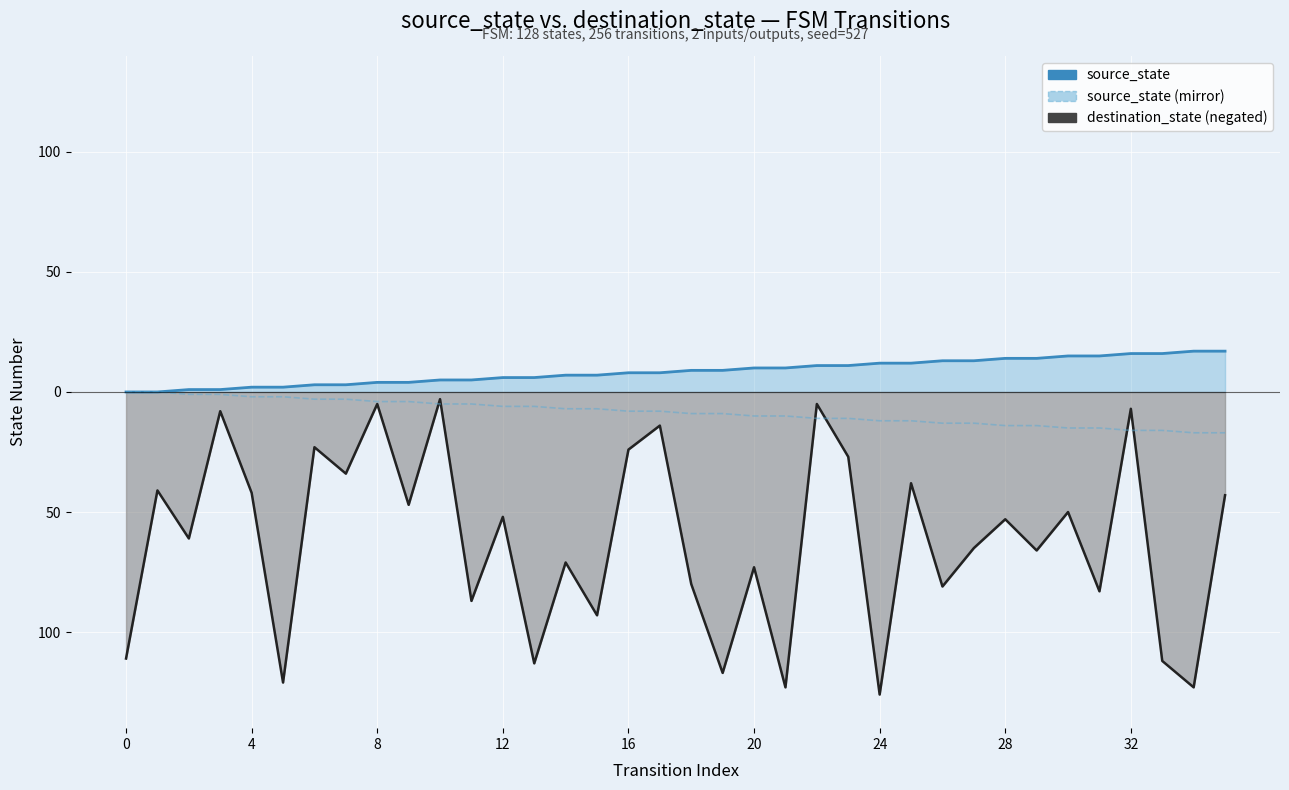

What is the maximum value shown in the chart?

17